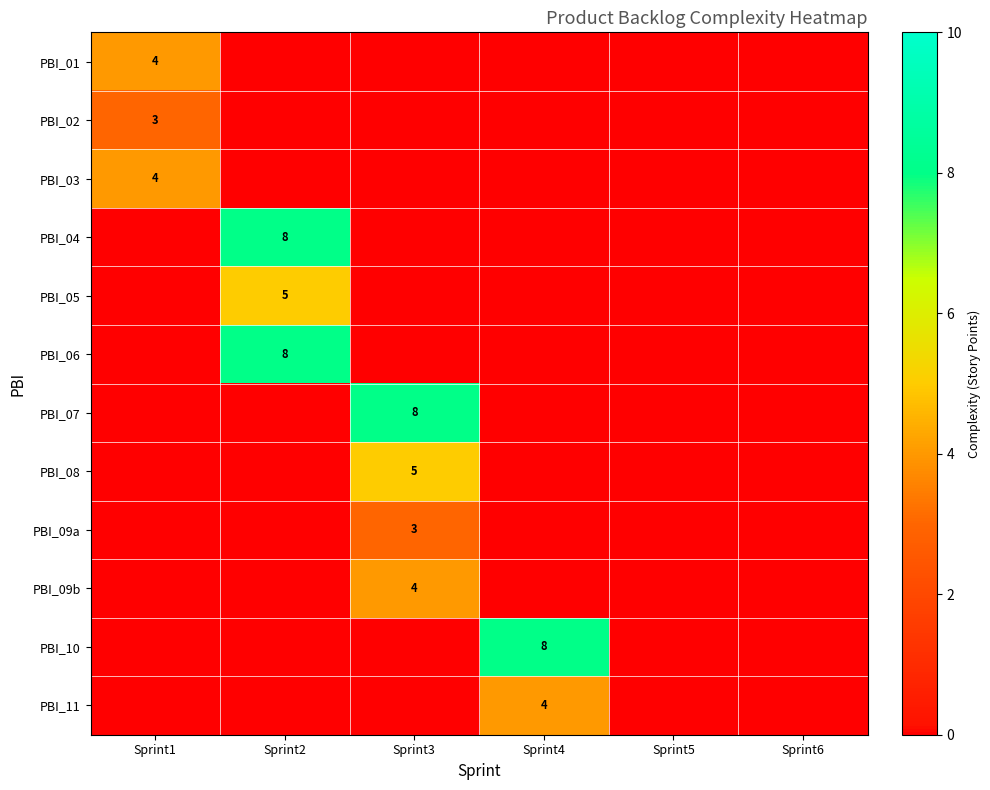

What is the total value across all series at Sprint1?

11